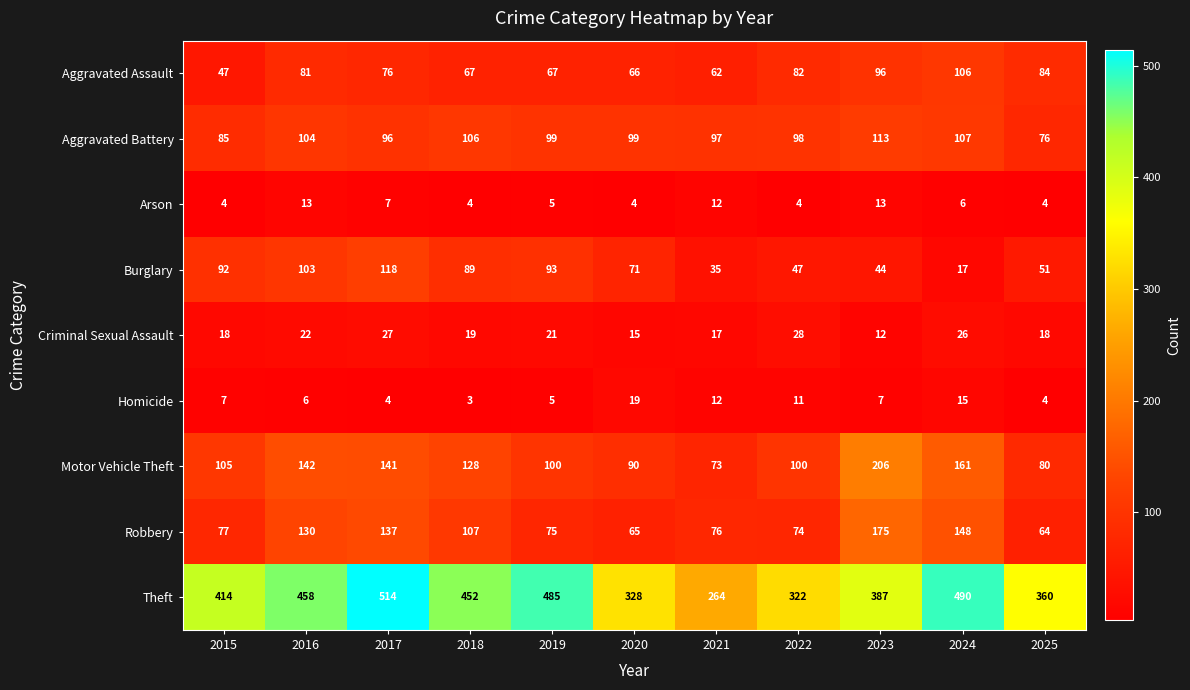

Which category has the highest value in the Robbery series?

2023